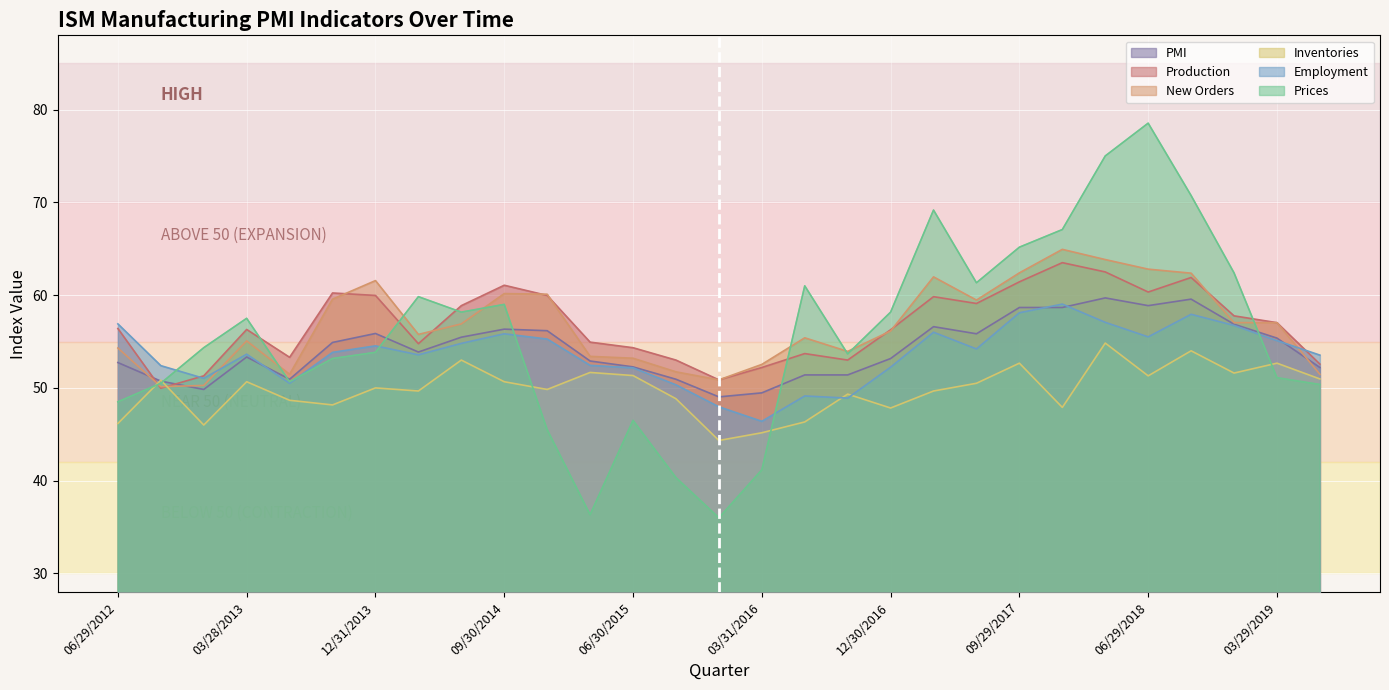

What is the difference between the highest and lowest values at 09/28/2018?

16.7